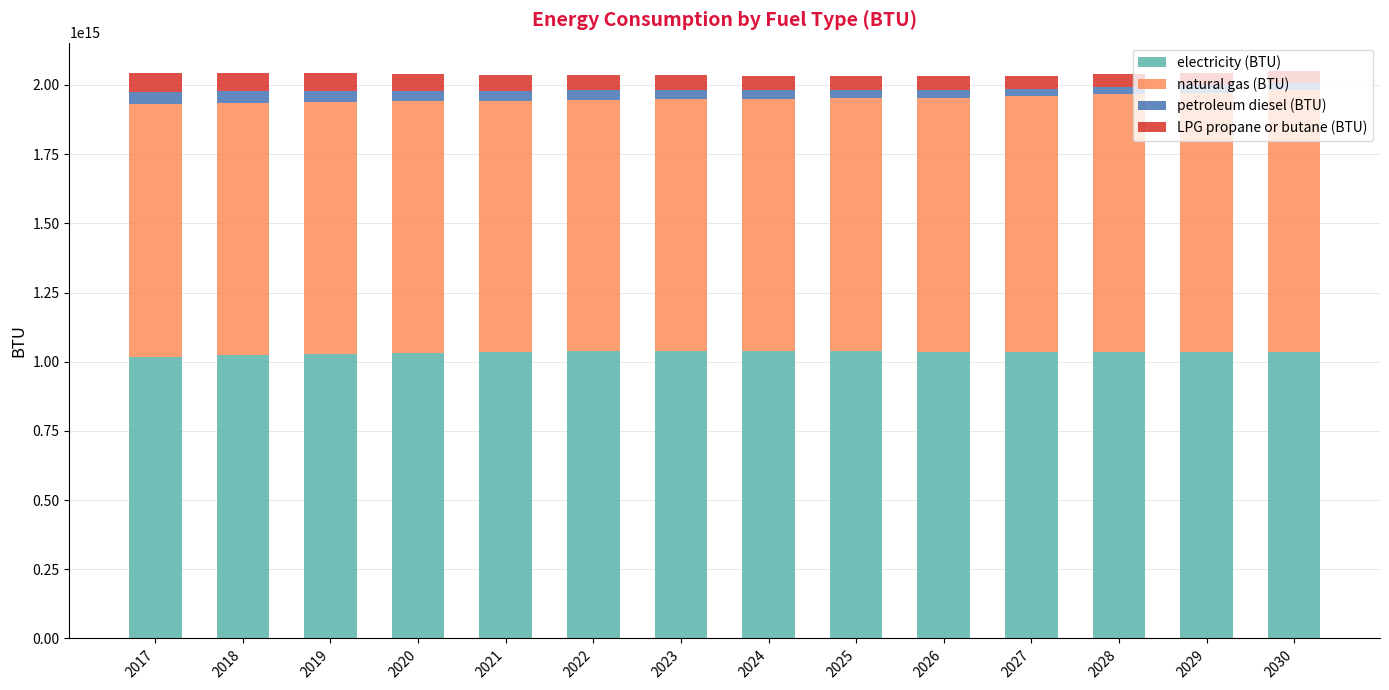

Are the bars grouped side by side (vs. stacked)?

No